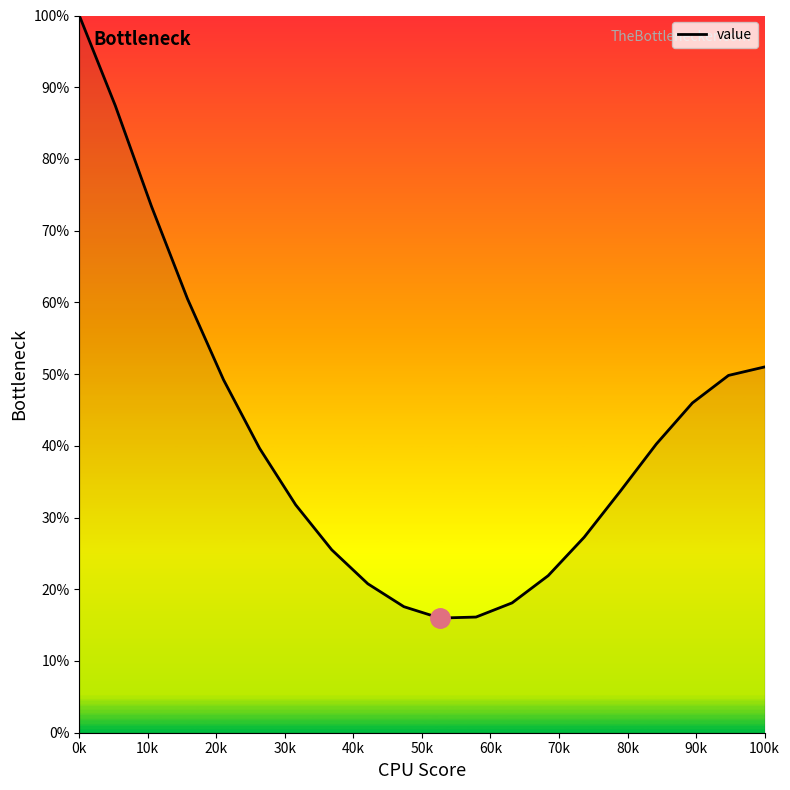

What is the maximum value shown in the chart?

100.0